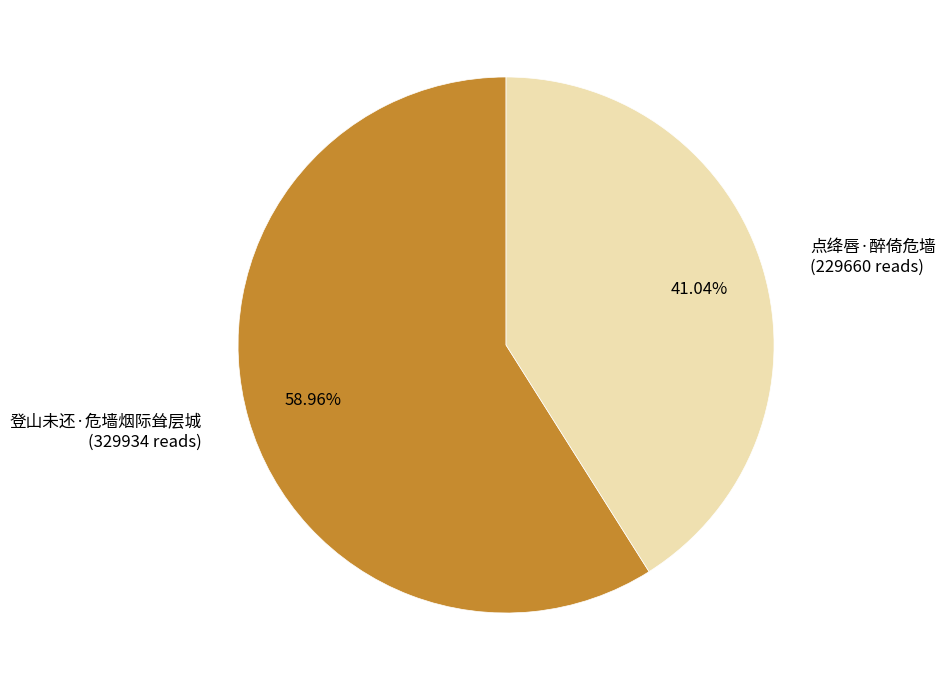

Is there any slice that represents more than half of the pie?

Yes